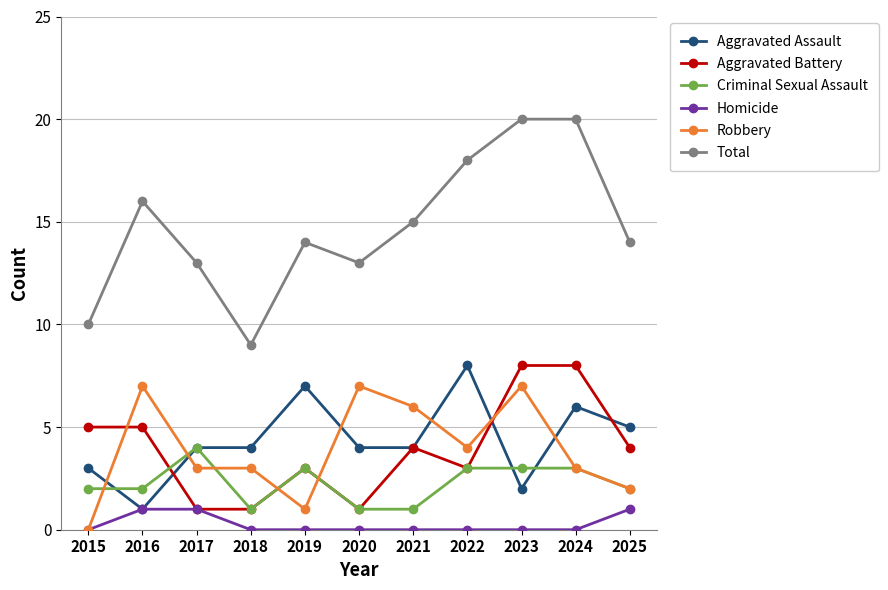

How many categories are shown in the chart?

11